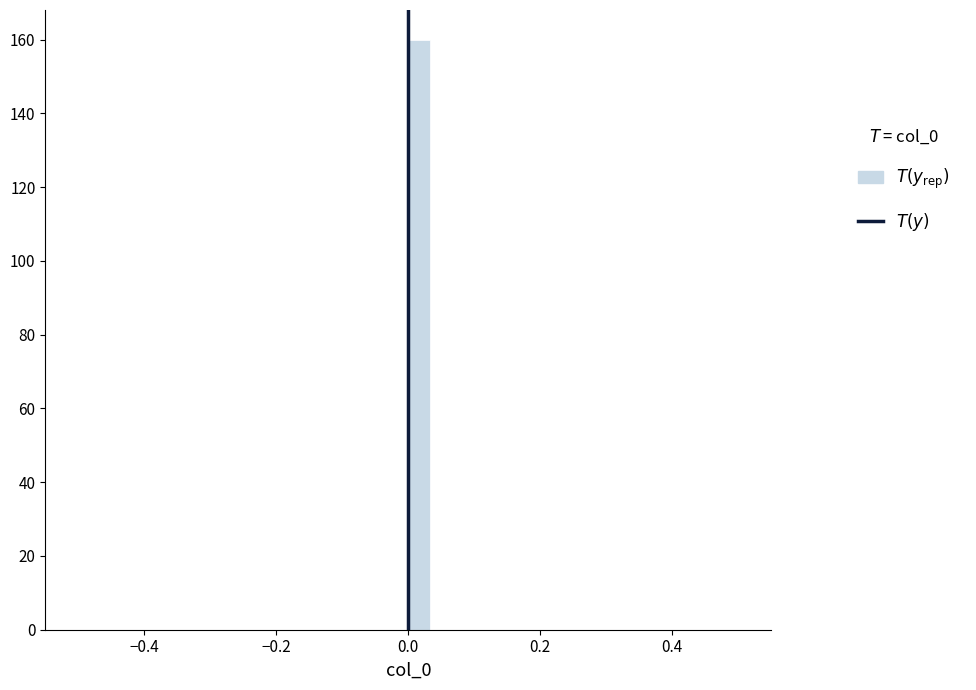

Read against the x-axis, roughly where is the centre of the tallest bar?

0.02